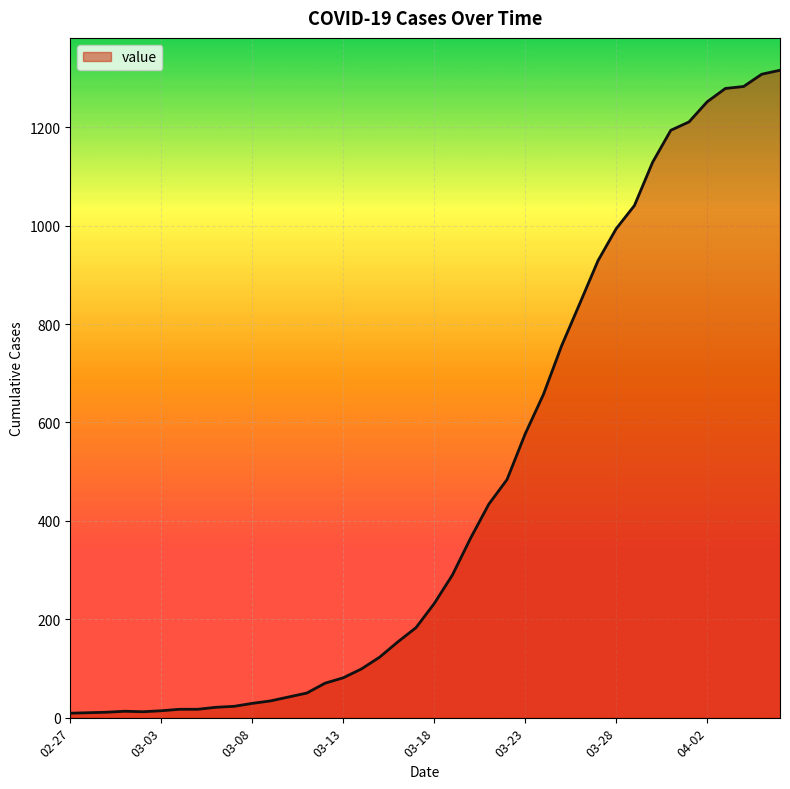

What is the difference between the maximum and minimum values?

1307